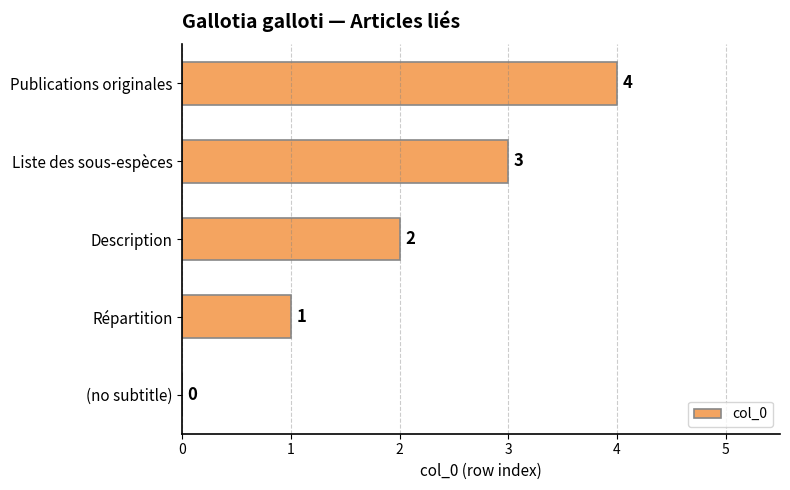

What value does the data have at Publications originales?

4